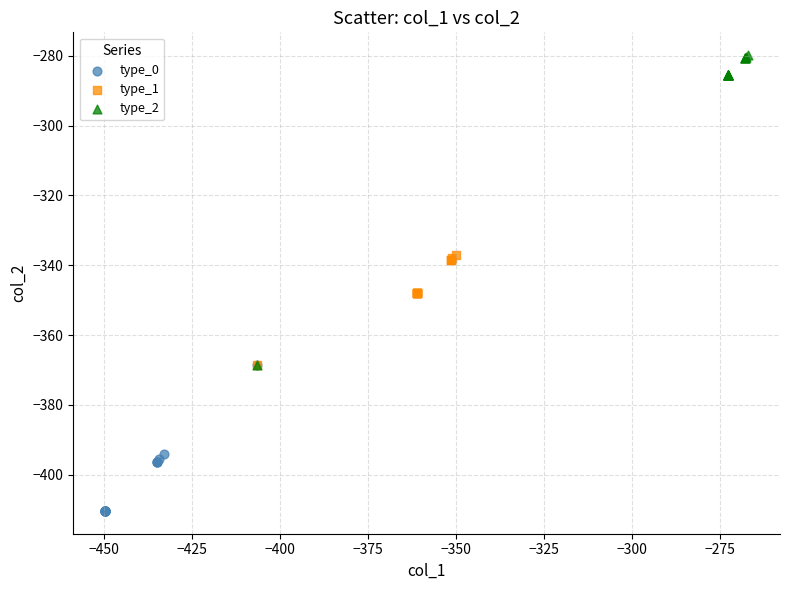

Which series has the largest Y range (max minus min)?

type_2